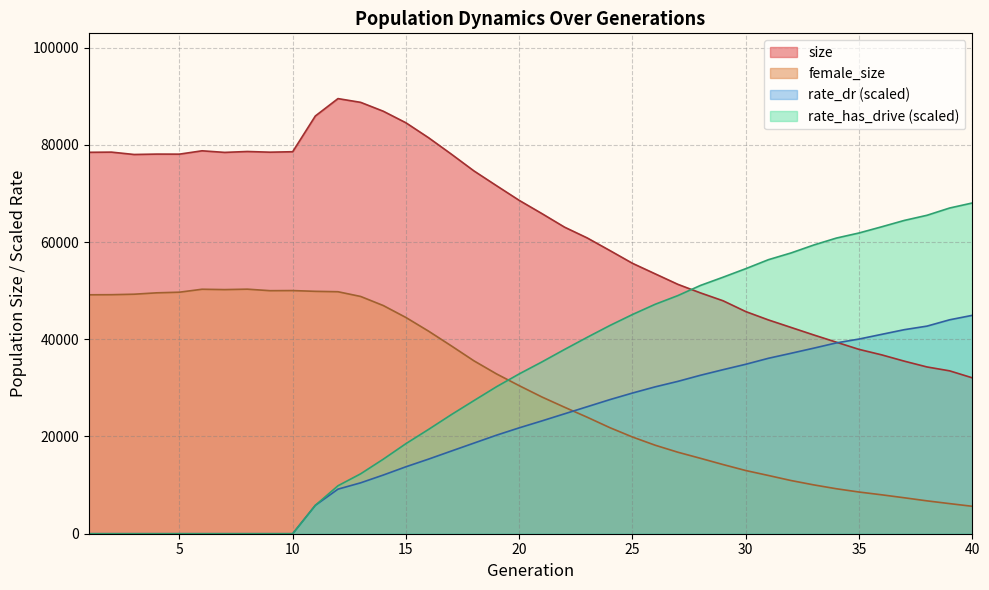

How many lines are shown in the chart?

4